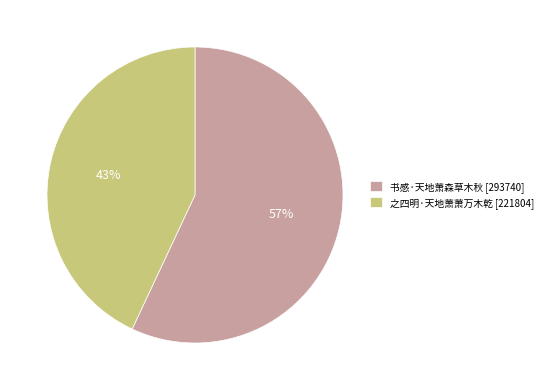

Which has a higher value, 之四明·天地萧萧万木乾 or 书感·天地萧森草木秋?

书感·天地萧森草木秋